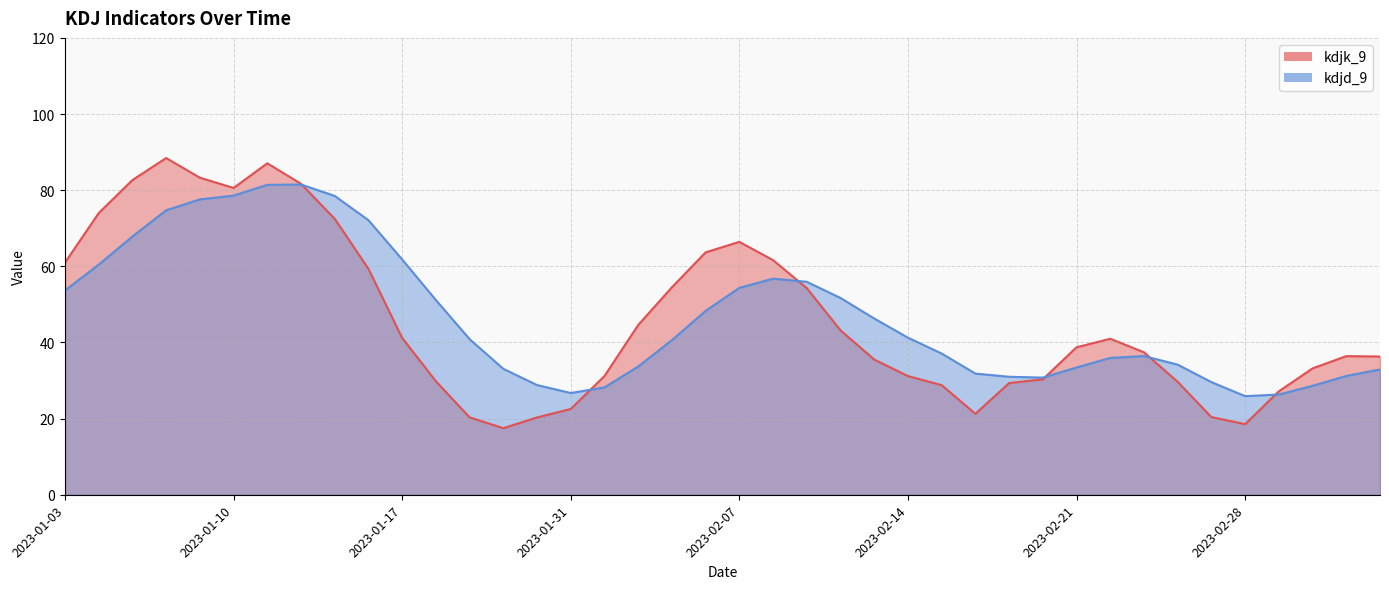

Is it true that kdjd_9 equals 104.6 at 2023-01-13?

False